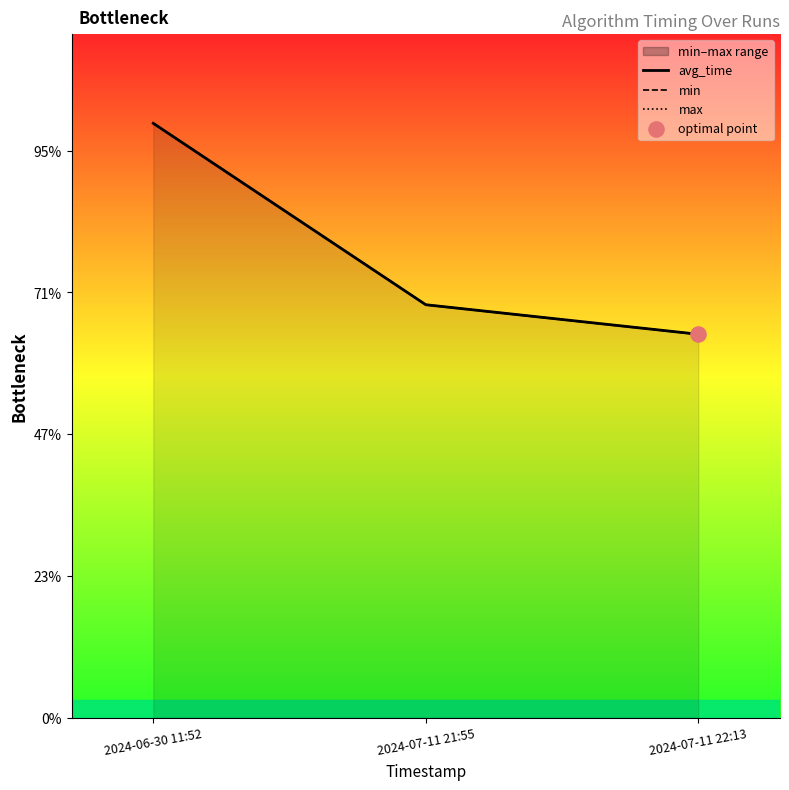

At how many categories does at least one series exceed 1799?

1